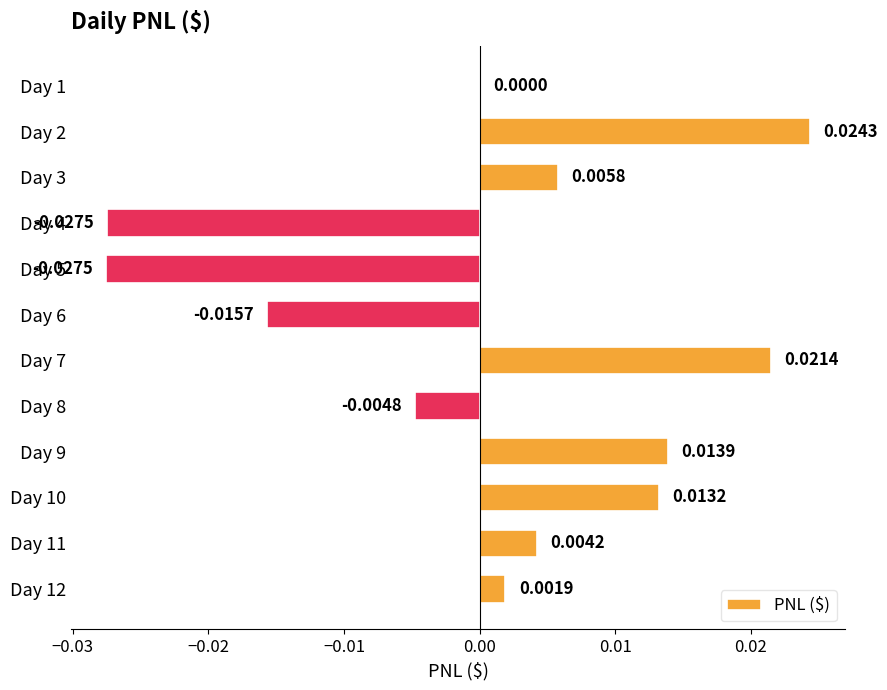

Between Day 11 and Day 3, which is larger?

Day 3